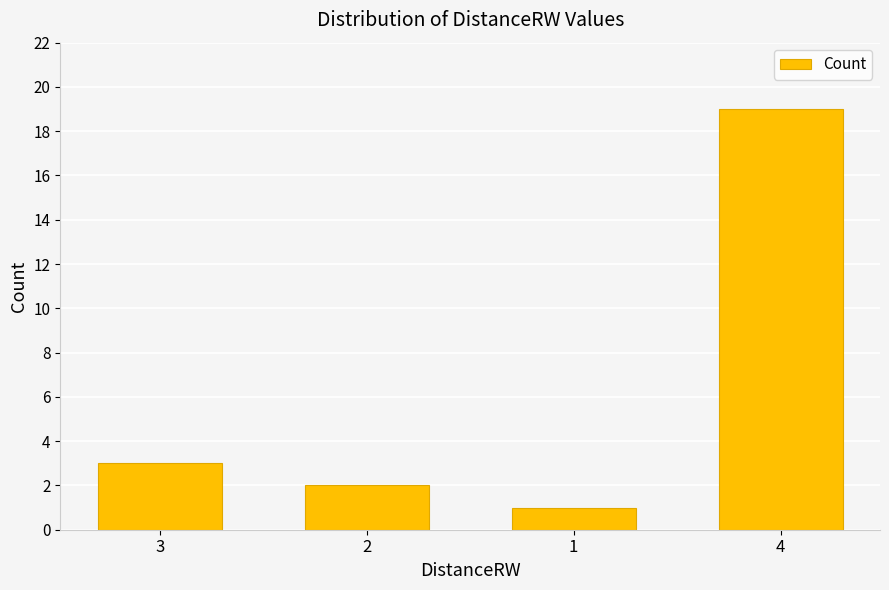

Which has a higher value, 2 or 1?

2